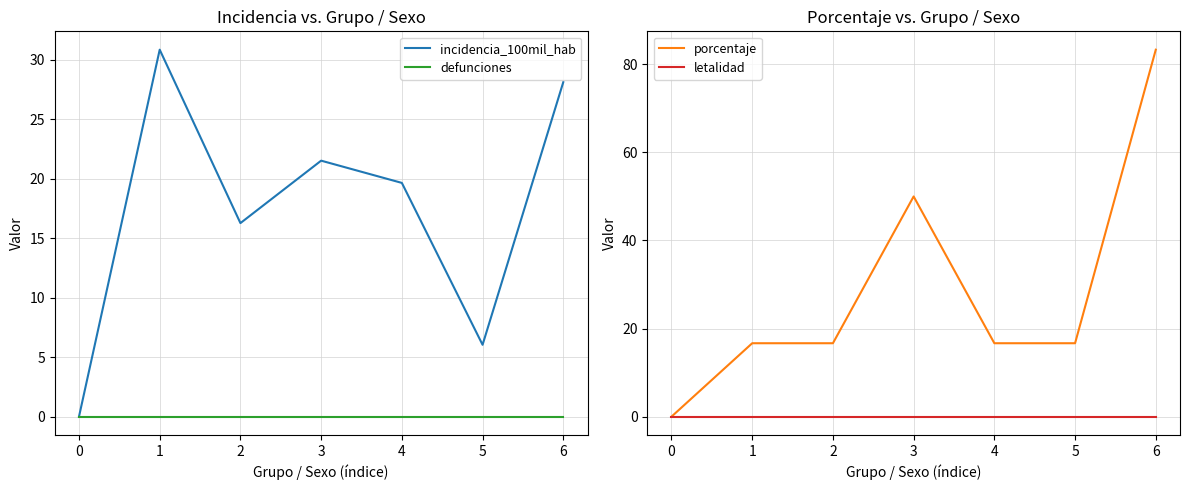

What is the sum of the incidencia_100mil_hab values at 2 and 3?

37.8